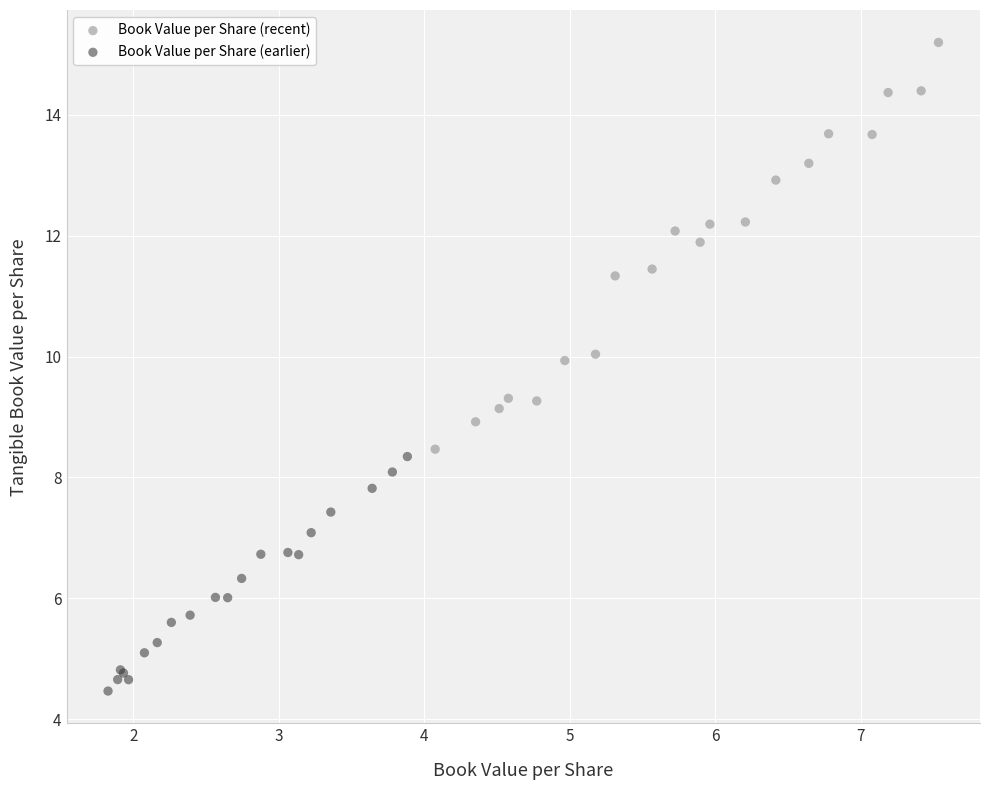

Which series contains the highest Y value?

Book Value per Share (recent)